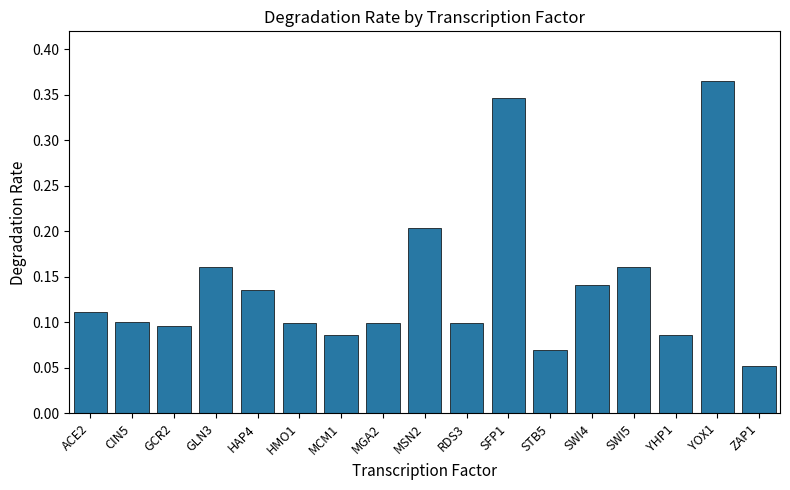

Where is the data nearest to the value 0?

ZAP1